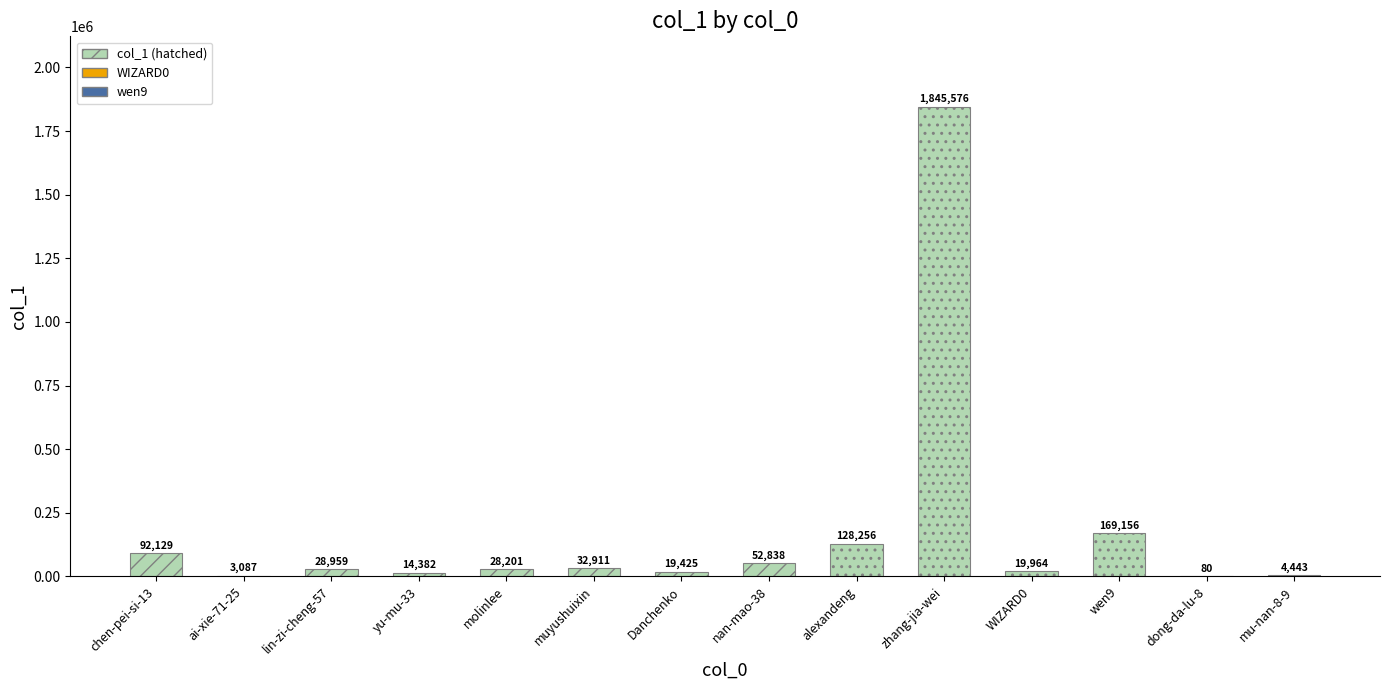

Count the number of categories in the chart.

14